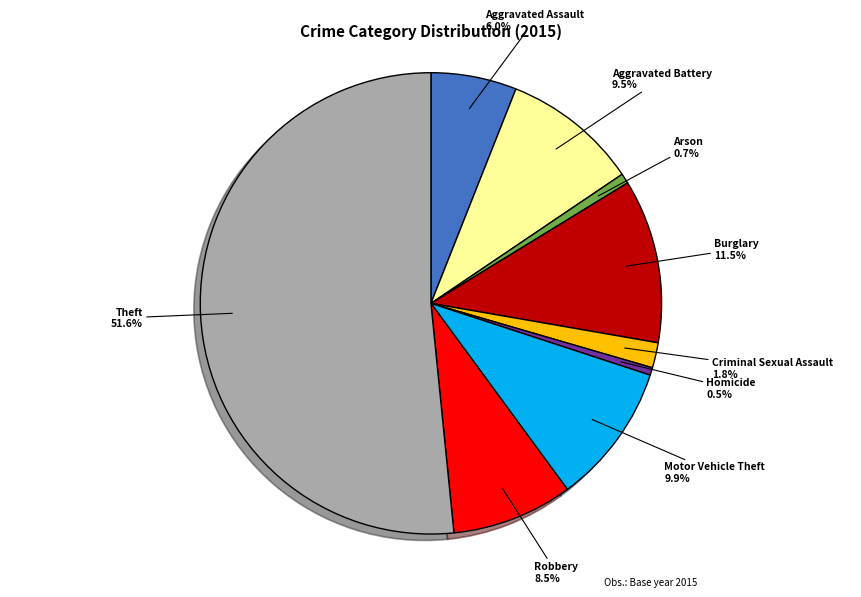

What percentage is NOT represented by Robbery?

91.5%